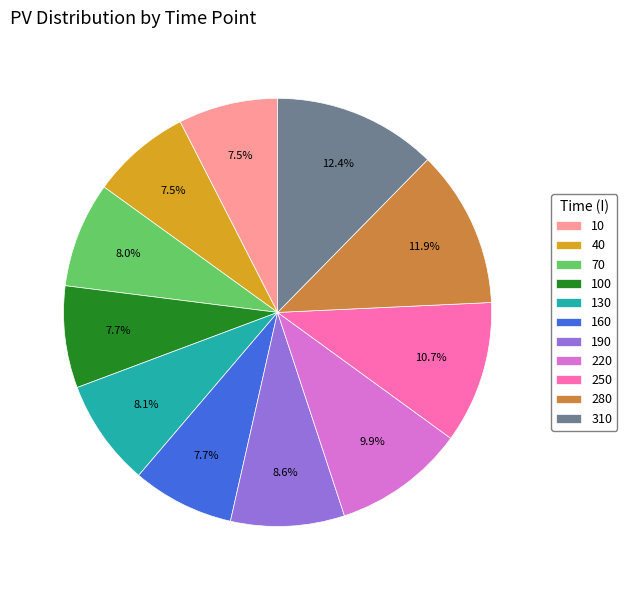

What percentage do 220 and 160 together represent?

17.6%